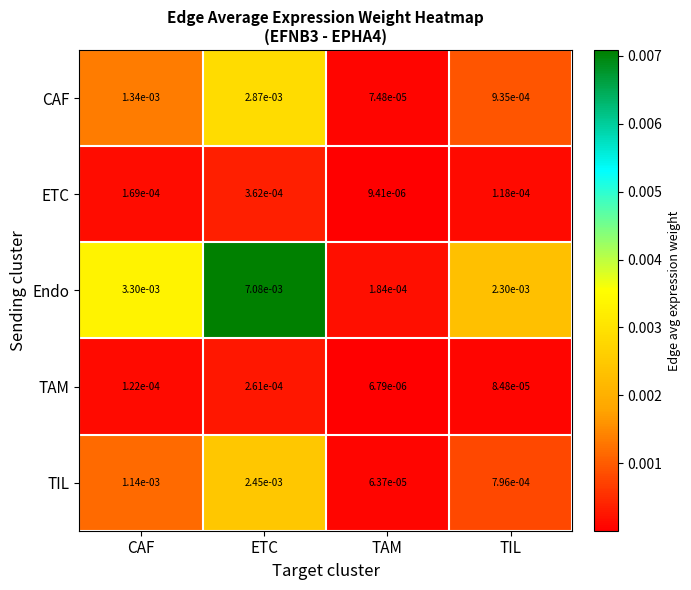

At which category is the sum across all series the highest?

ETC